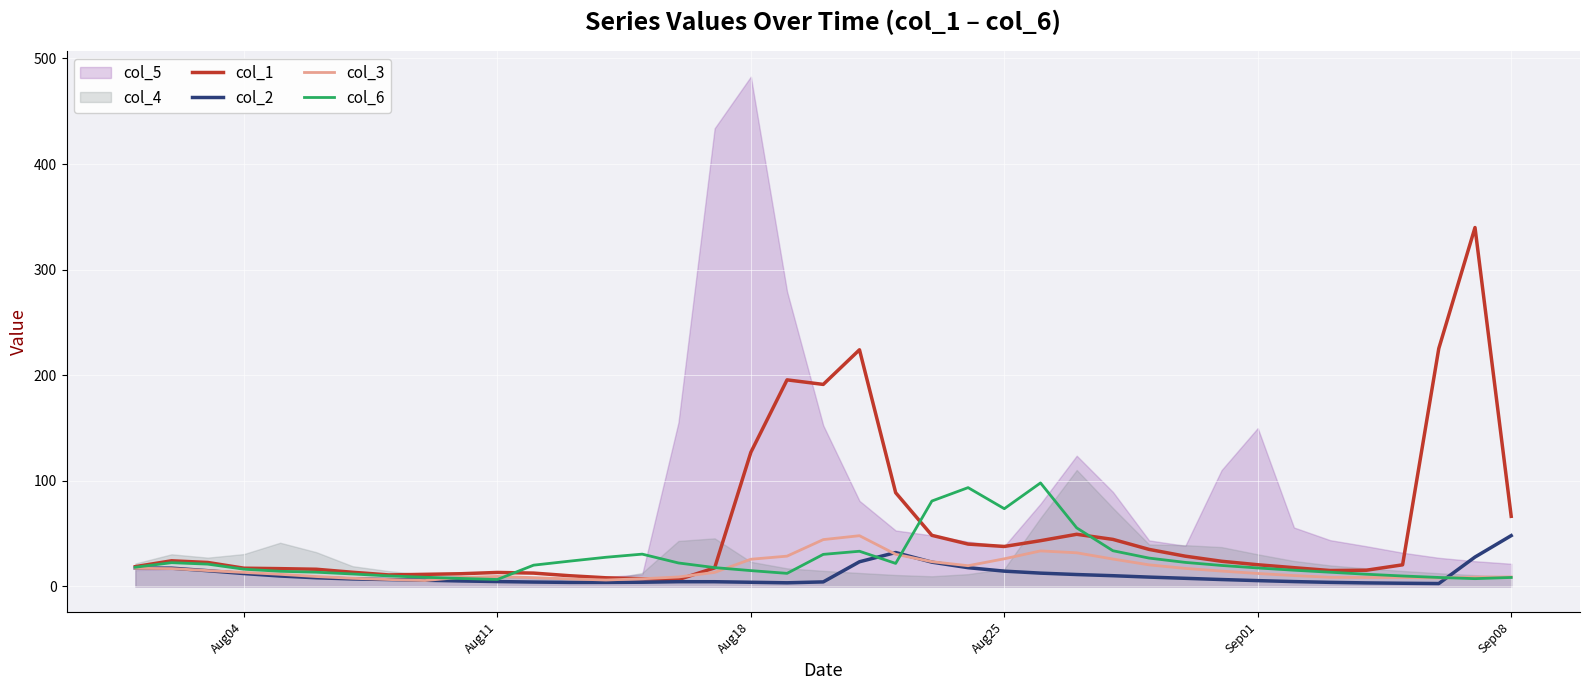

What is the maximum value for col_2?

48.2